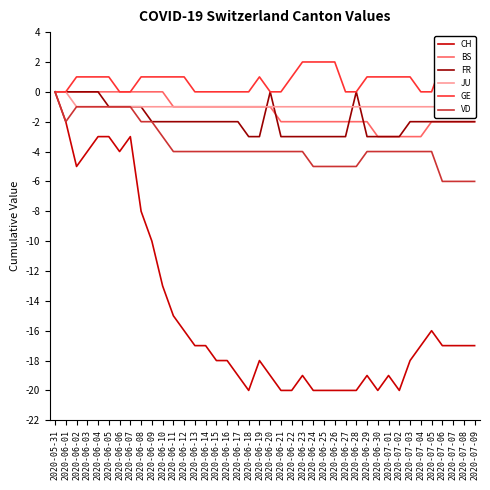

What is the sum of all CH values?

-588